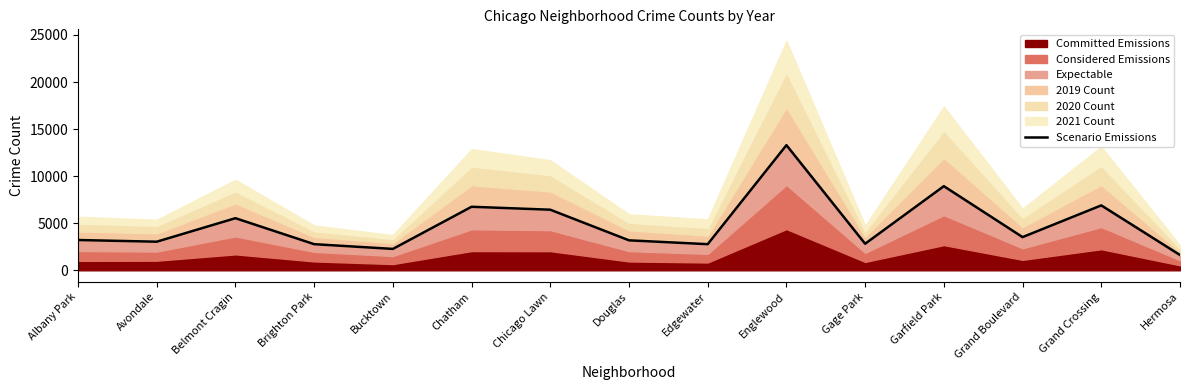

How many lines are shown in the chart?

1